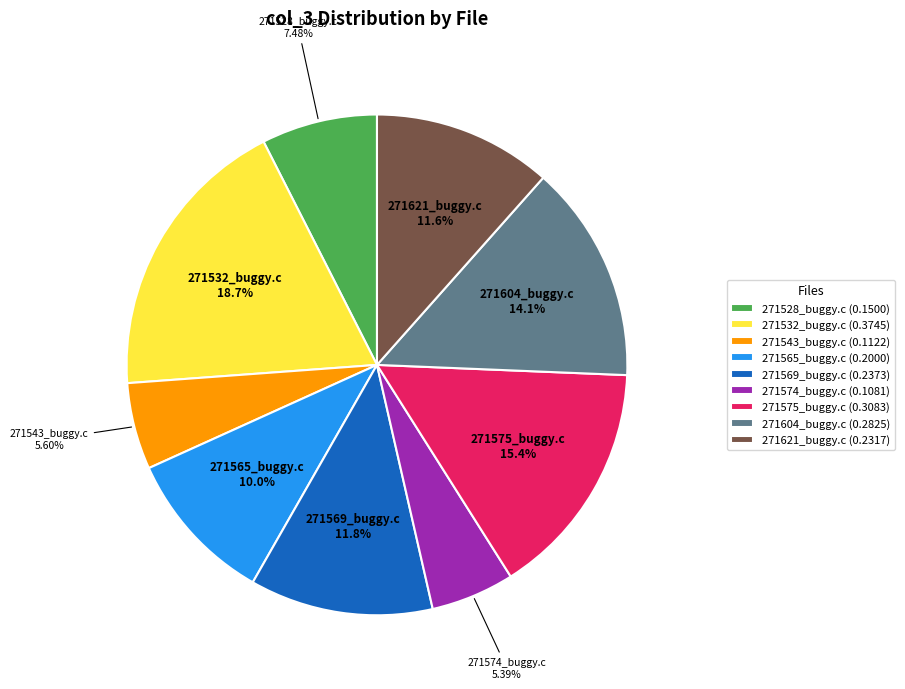

What percentage is the 271569_buggy.c slice, to the nearest percent?

12%